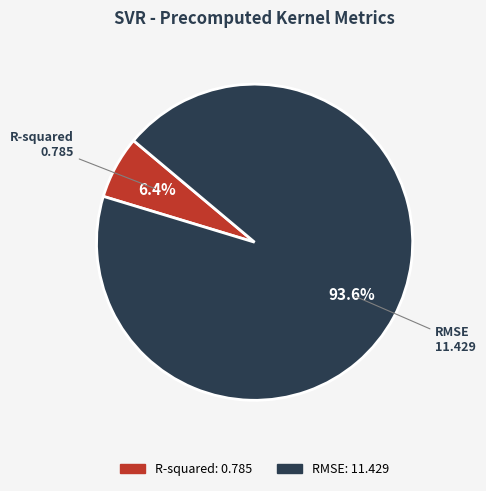

How many slices are in this pie chart?

2